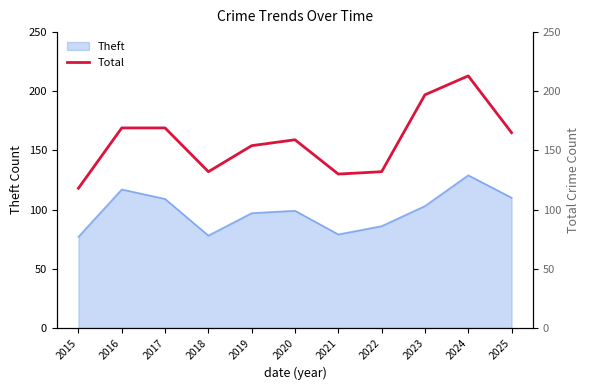

What is the maximum value for Theft?

129